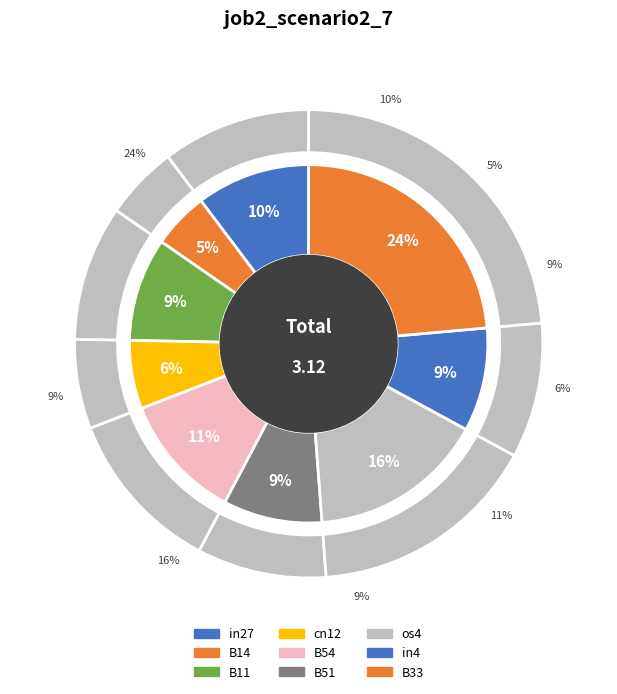

How many segments does this pie chart have?

9